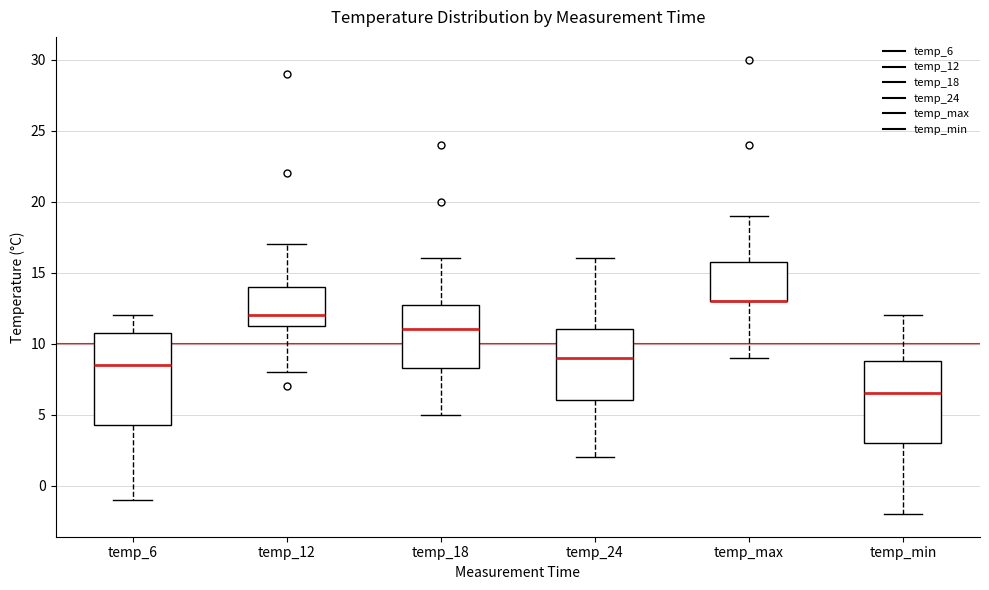

Reading left to right, read every box against the y-axis: the position of its median line, the range the box covers, and the ends of its whiskers. The values are not printed on the chart, so give them approximately, as read against the axis.

temp_6: median 8.5, box 4.5 to 11.0, whiskers -1.0 to 12.0
temp_12: median 12.0, box 11.5 to 14.0, whiskers 8.0 to 17.0
temp_18: median 11.0, box 8.5 to 13.0, whiskers 5.0 to 16.0
temp_24: median 9.0, box 6.0 to 11.0, whiskers 2.0 to 16.0
temp_max: median 13.0 (drawn on the box's lower edge), box 13.0 to 16.0, whiskers 9.0 to 19.0
temp_min: median 6.5, box 3.0 to 9.0, whiskers -2.0 to 12.0